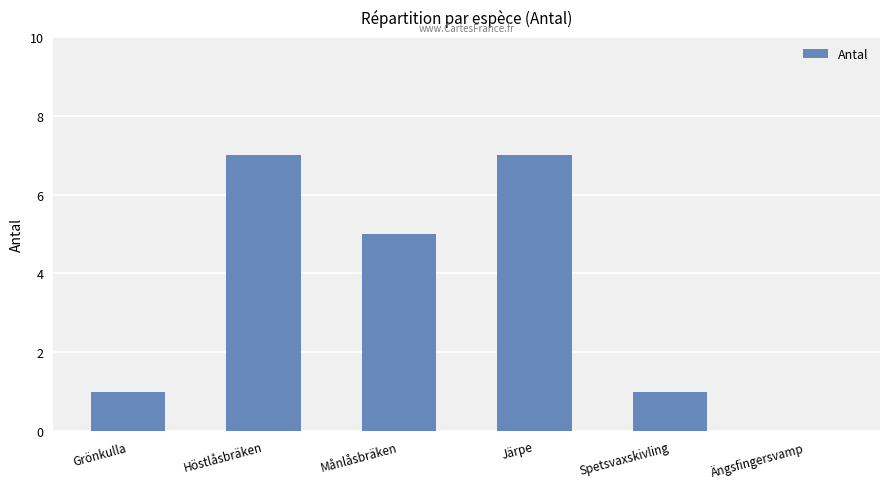

How many series are shown in this chart?

1